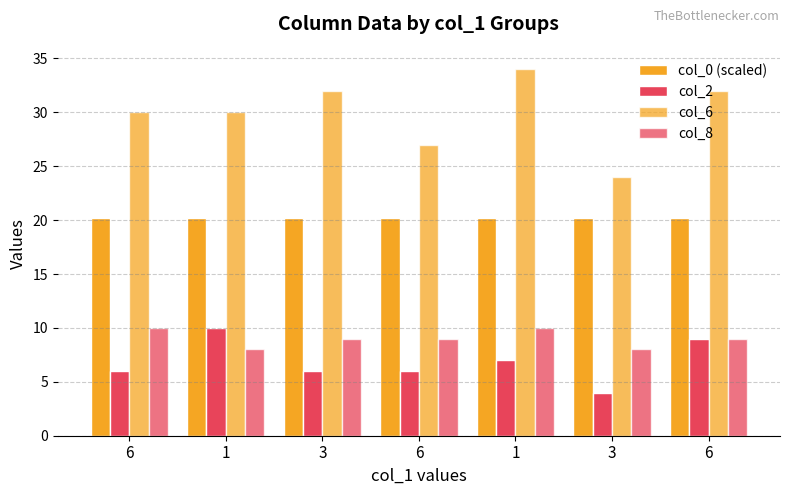

Count the number of categories in the chart.

7